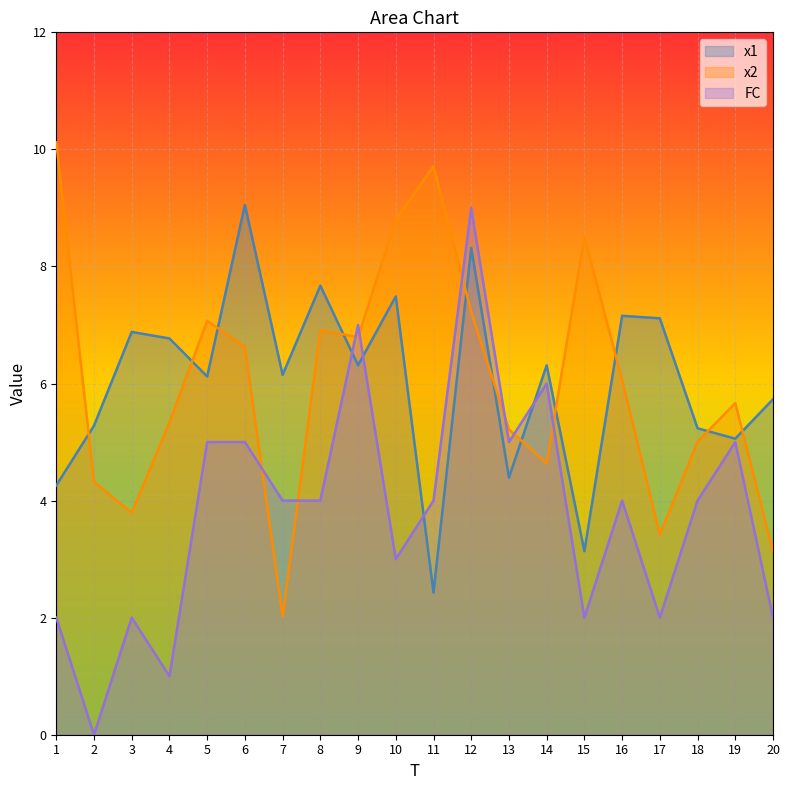

Is it true that x1 equals 5.1 at 19?

True